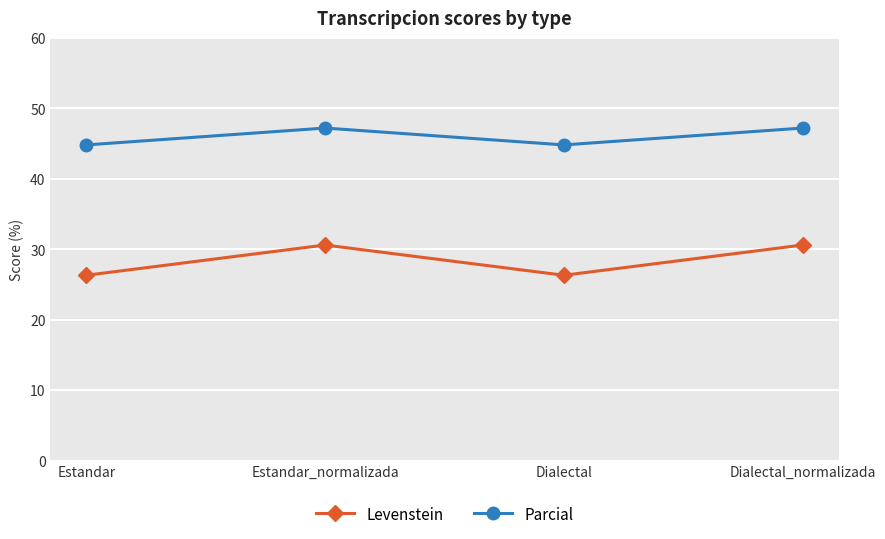

Is it true that Parcial equals 47.2 at Dialectal_normalizada?

True